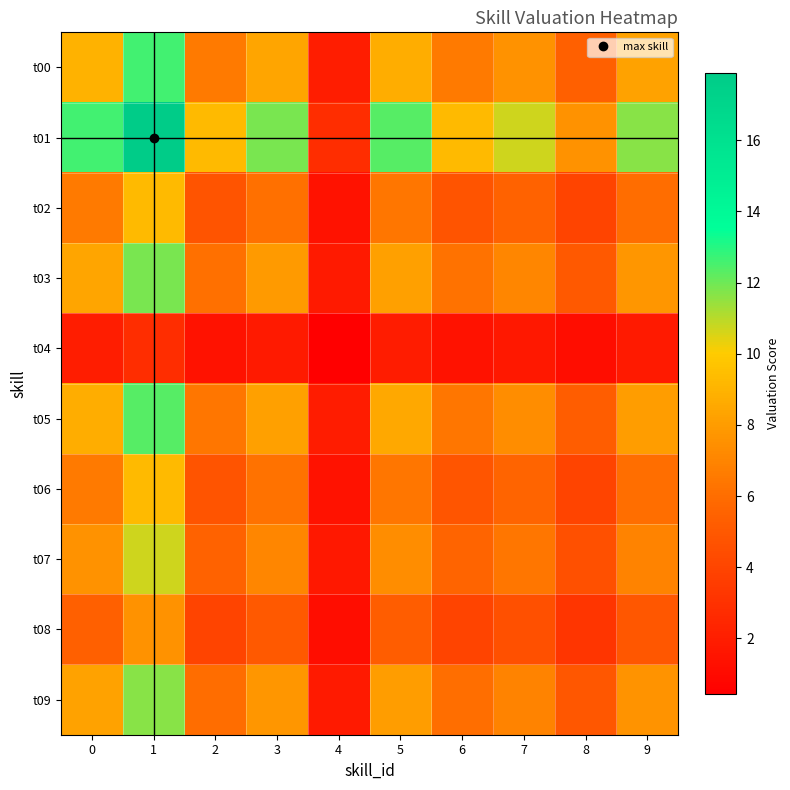

Between 1 and 2, which series saw the biggest shift?

t01